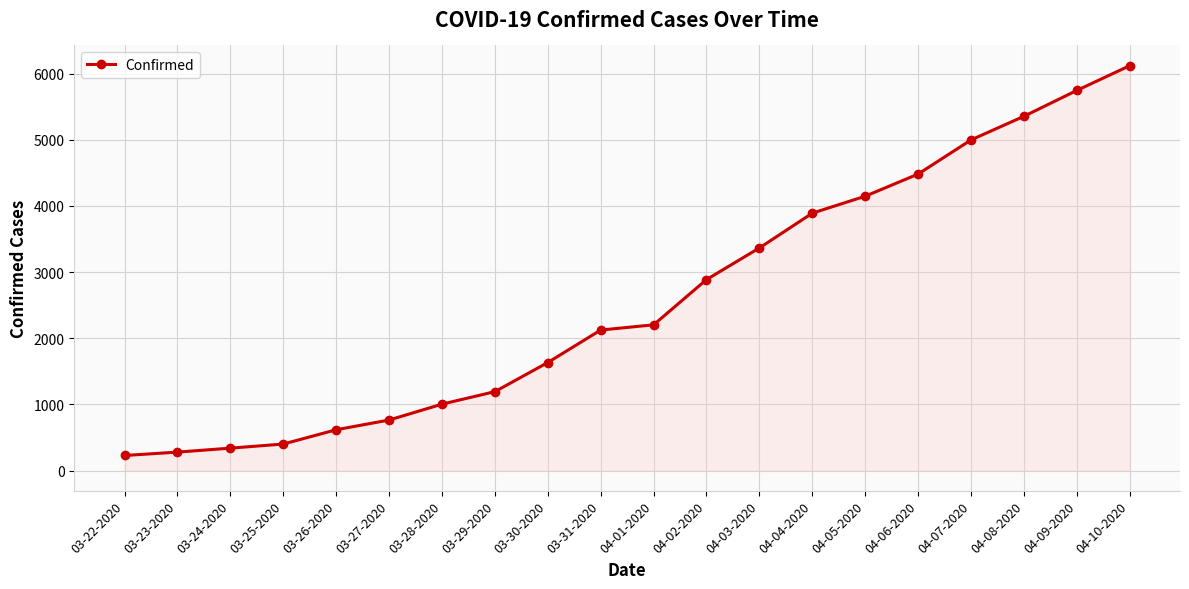

Between 03-25-2020 and 03-31-2020, which is larger?

03-31-2020